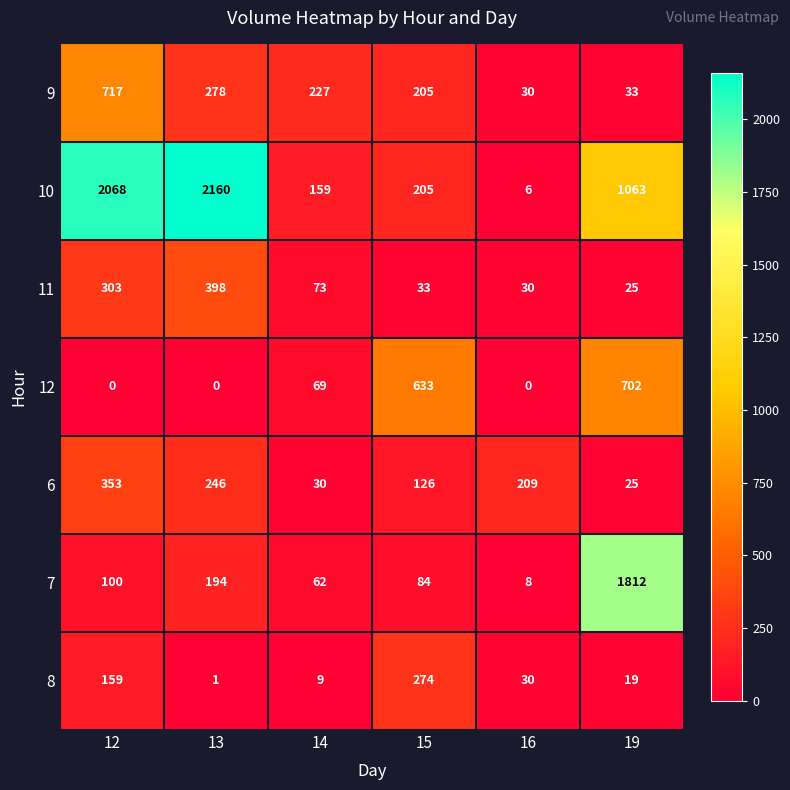

List the series in order of their peak value, lowest first.

8, 6, 11, 12, 9, 7, 10